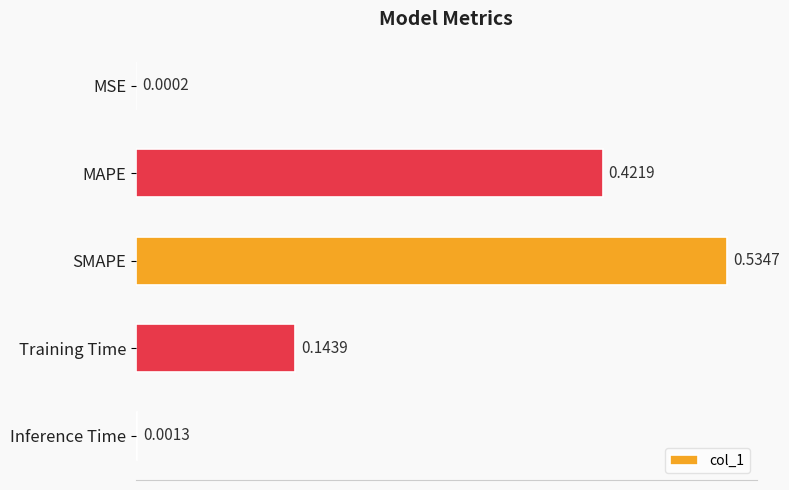

Which has a higher value, SMAPE or MAPE?

SMAPE